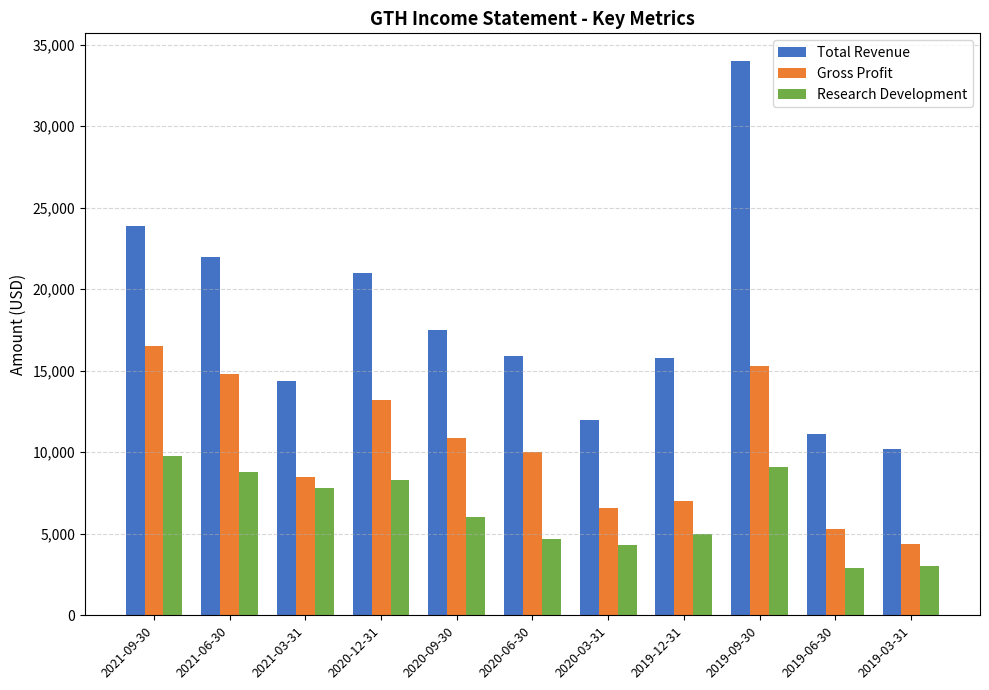

What is the label of the 9th bar from the right?

2021-03-31